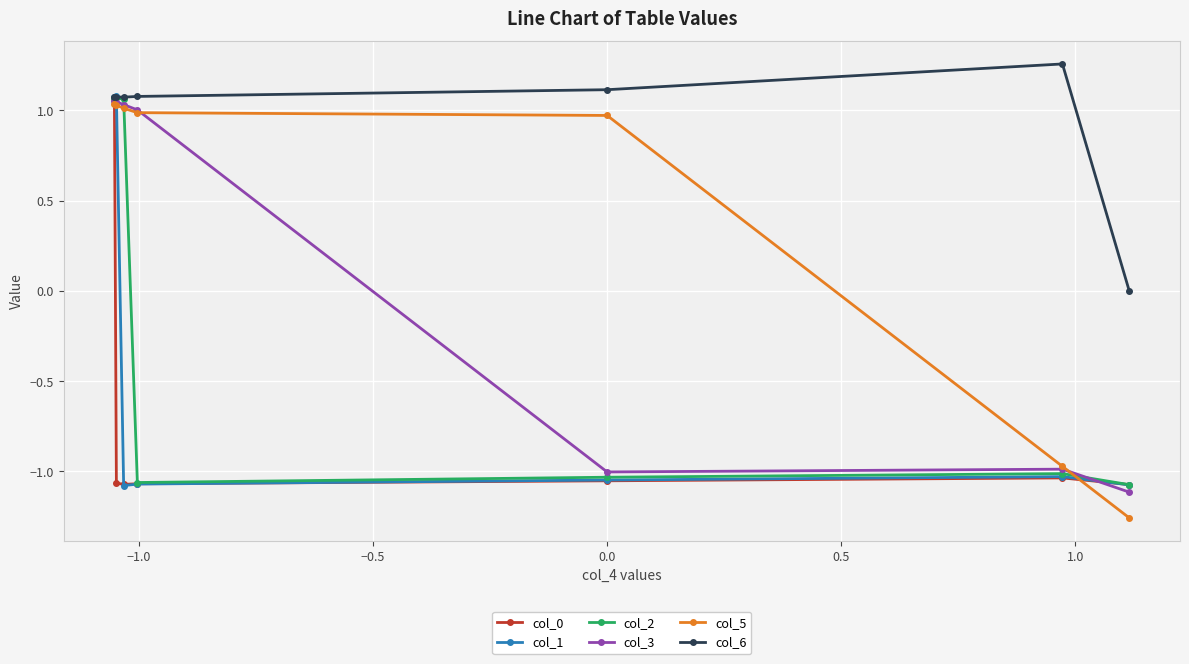

After their last crossing, which series has the higher values: col_2 or col_5?

col_2